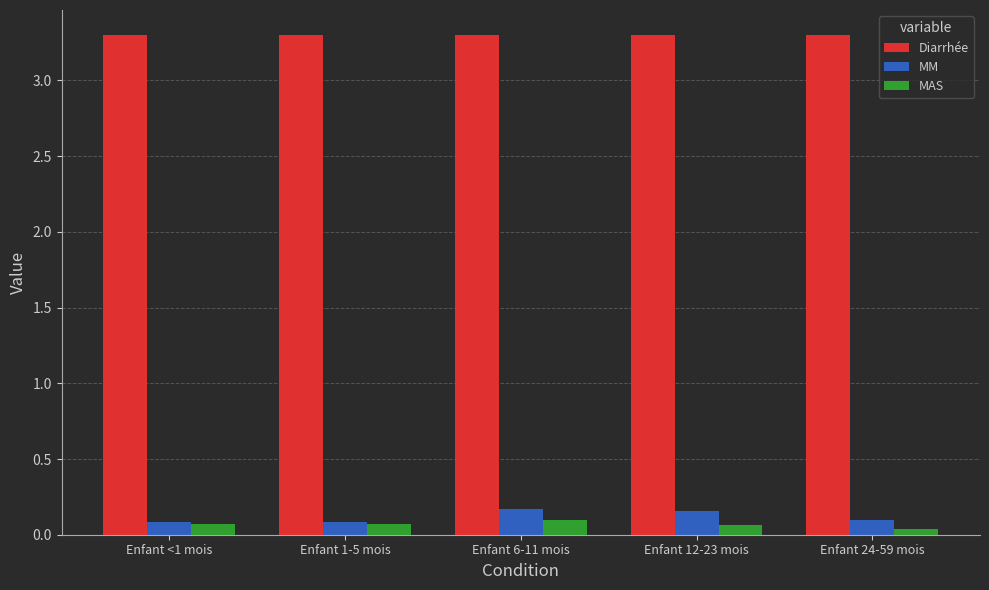

What is the sum of all MM values?

0.6